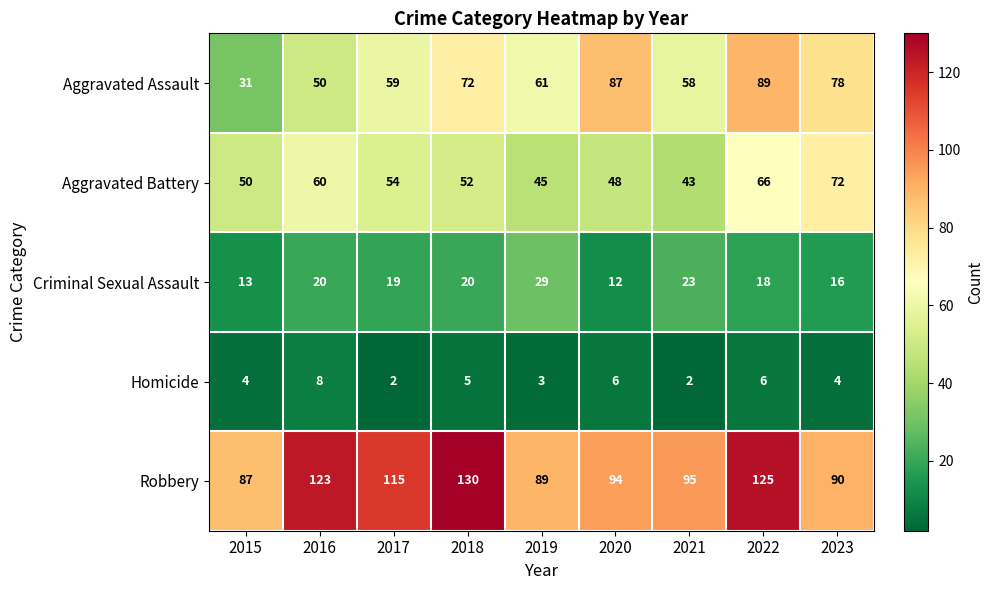

List the series in order of their peak value, highest first.

Robbery, Aggravated Assault, Aggravated Battery, Criminal Sexual Assault, Homicide